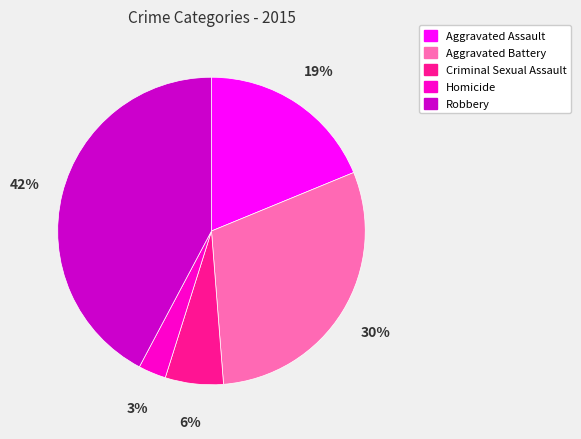

True or false: Robbery accounts for 52% of the total.

False